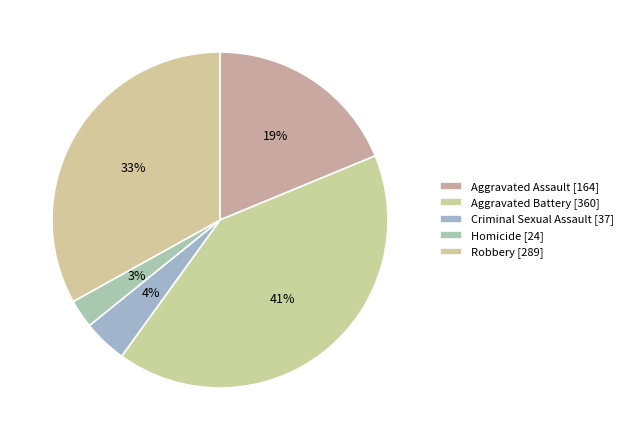

To the nearest percent, what portion does Aggravated Assault represent?

19%